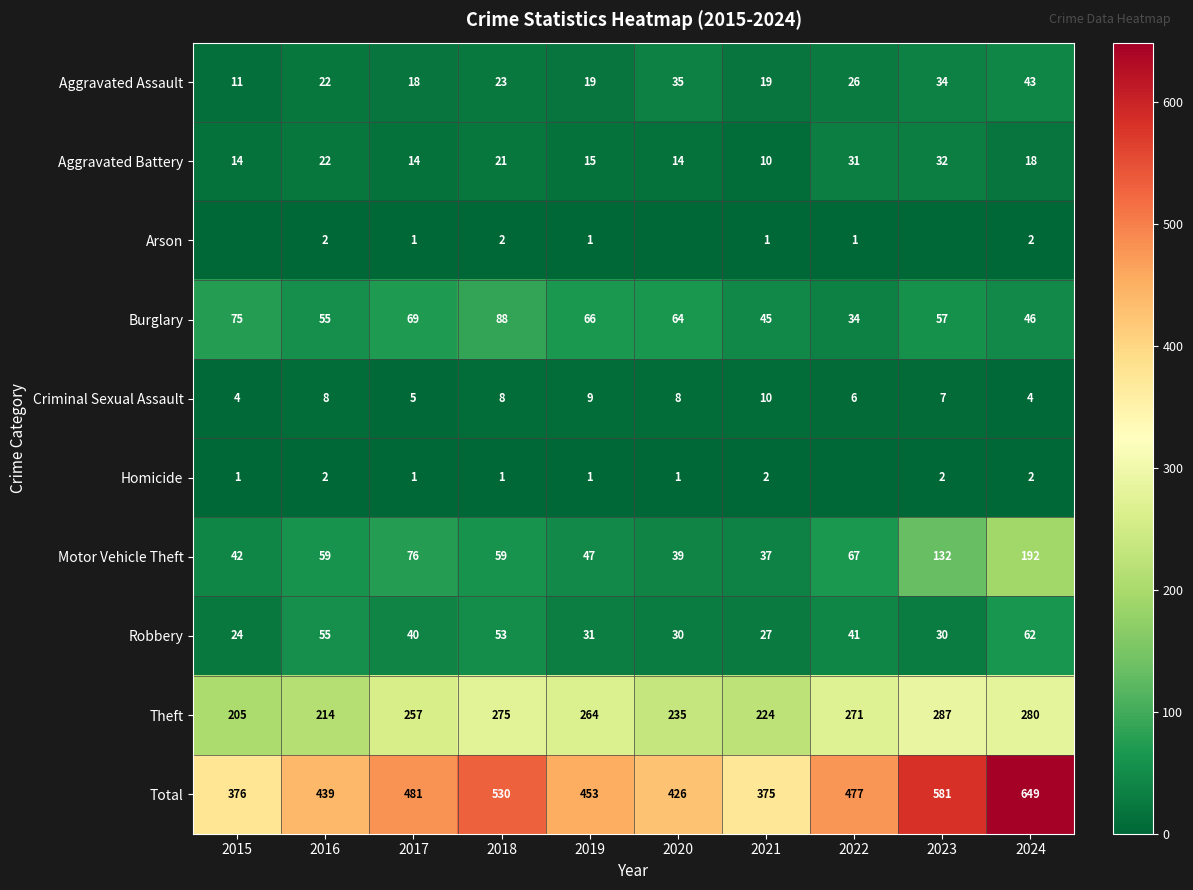

Rank the series at 2018 from highest to lowest value.

Total, Theft, Burglary, Motor Vehicle Theft, Robbery, Aggravated Assault, Aggravated Battery, Criminal Sexual Assault, Arson, Homicide